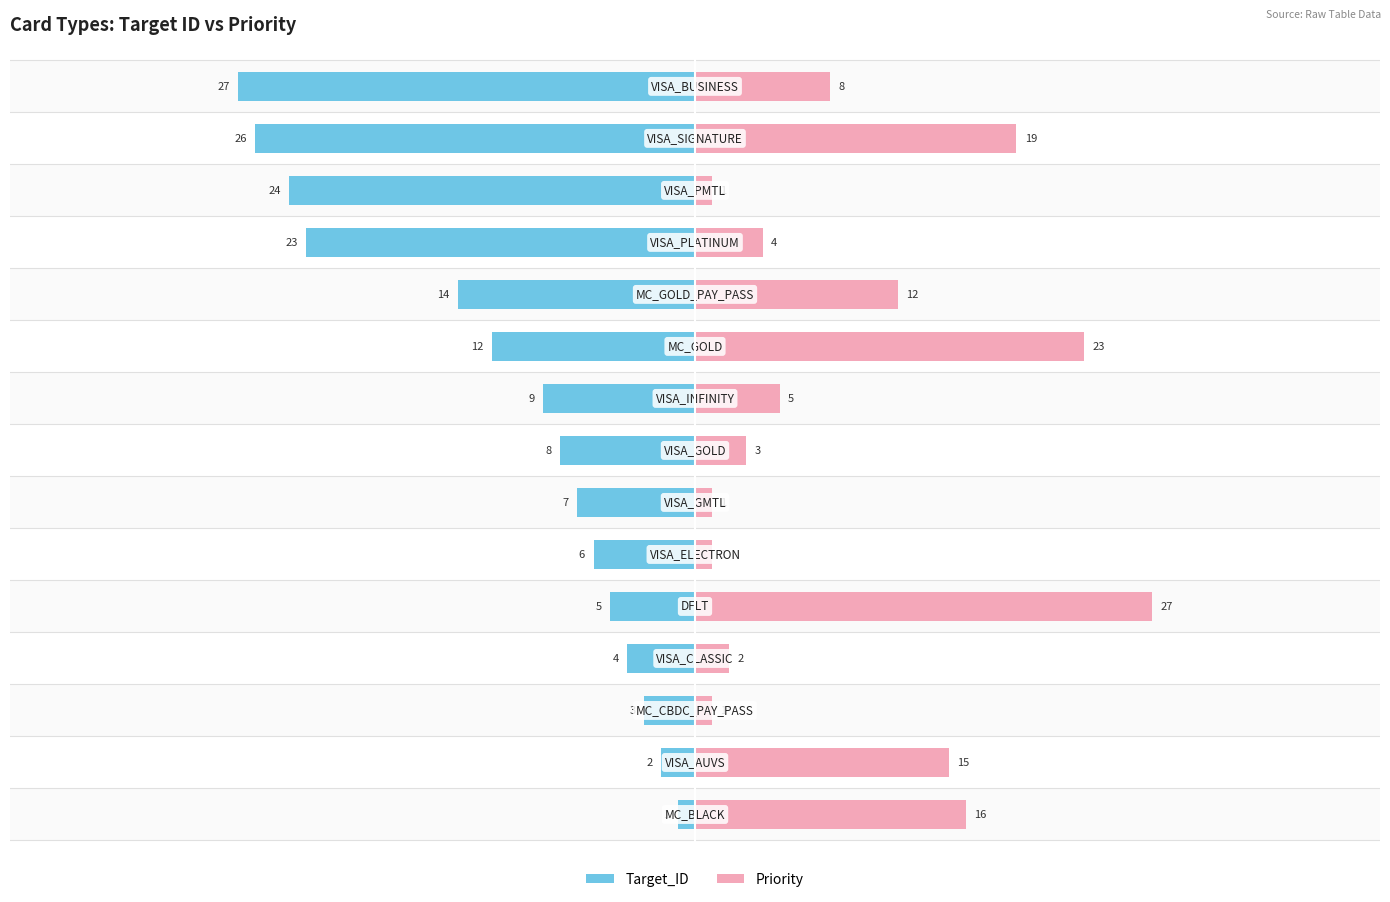

What is the difference between the maximum and minimum values in the Target_ID series?

26